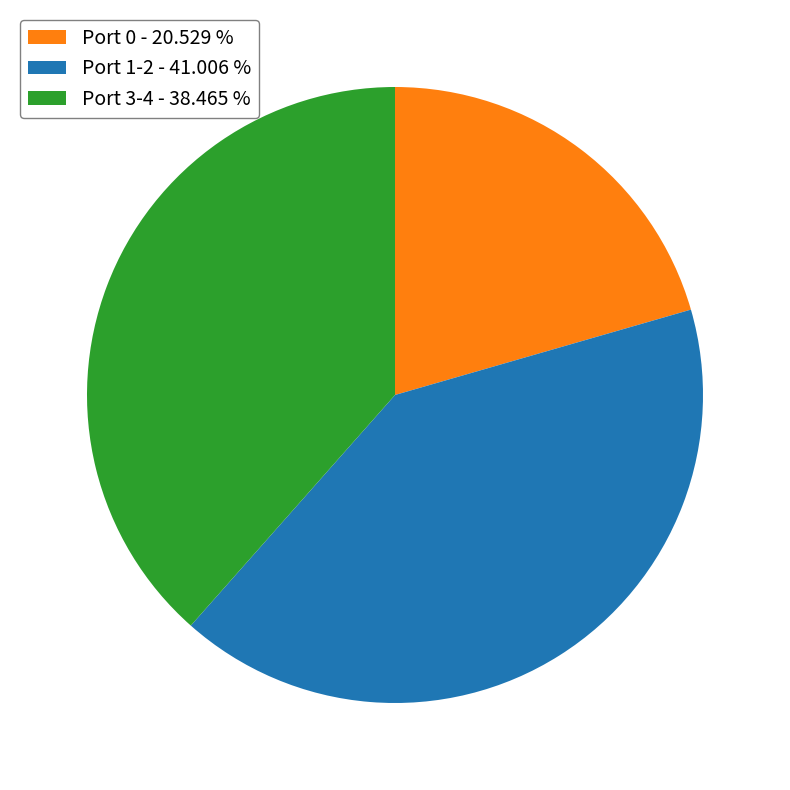

Rank the categories by value from highest to lowest.

Port 1-2 - 41.006 %, Port 3-4 - 38.465 %, Port 0 - 20.529 %